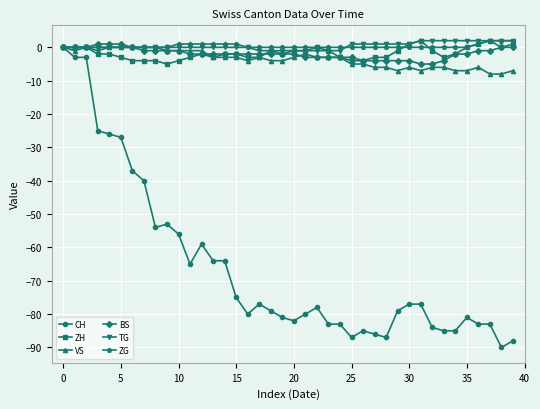

What is the lowest value of the ZH series?

-5